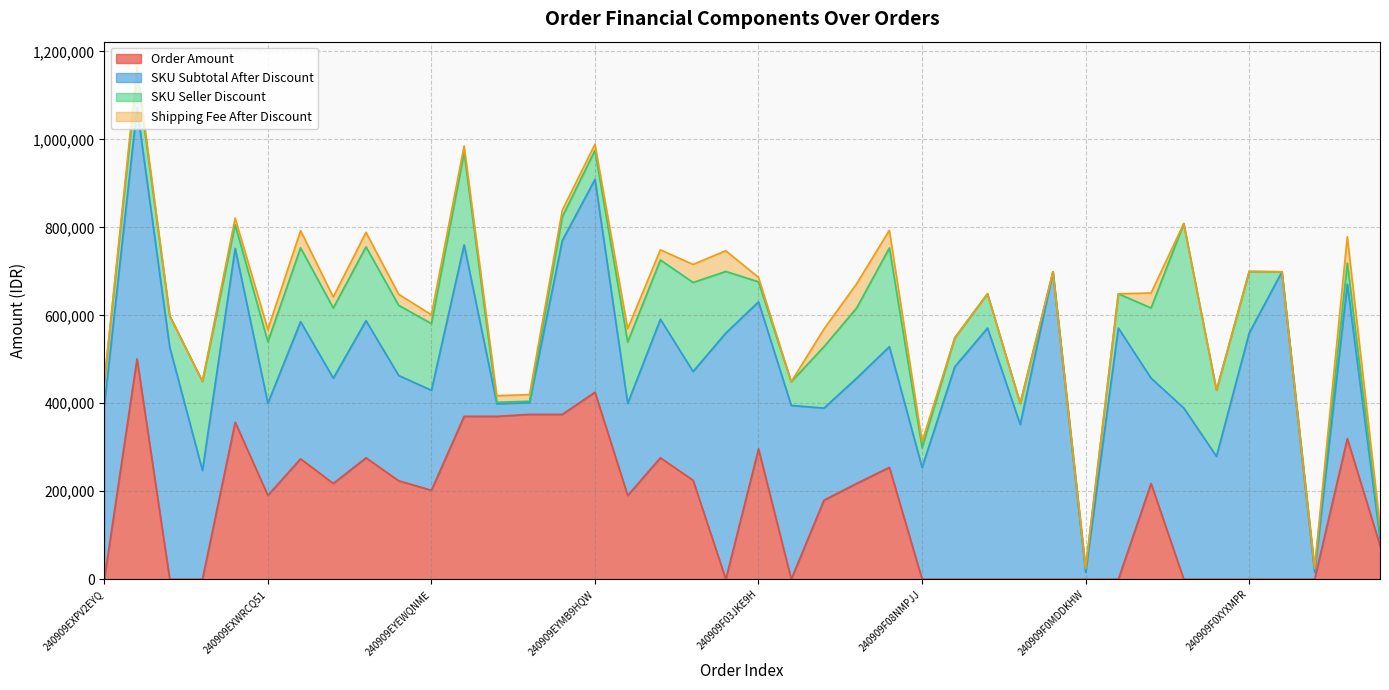

How many interior local peaks does the Shipping Fee After Discount series have?

8